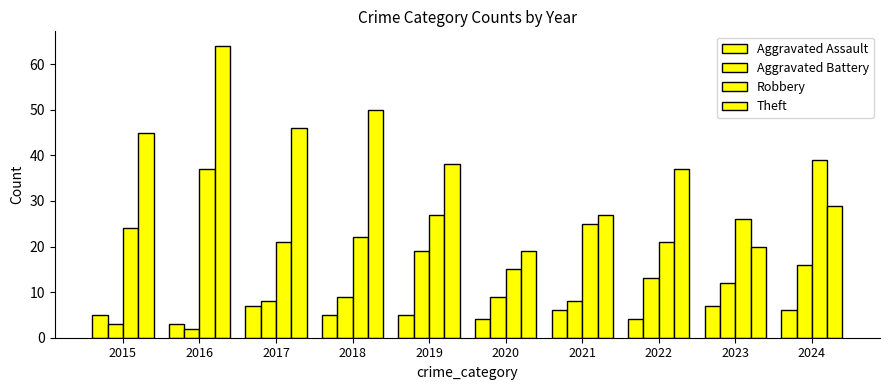

What value does the Robbery series have at 2022?

21